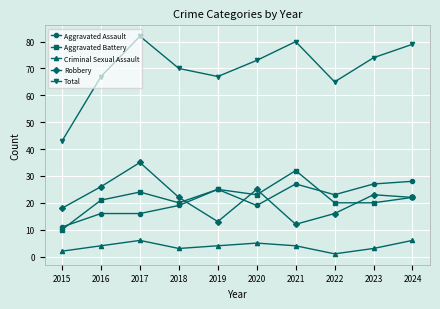

How many lines are shown in the chart?

5